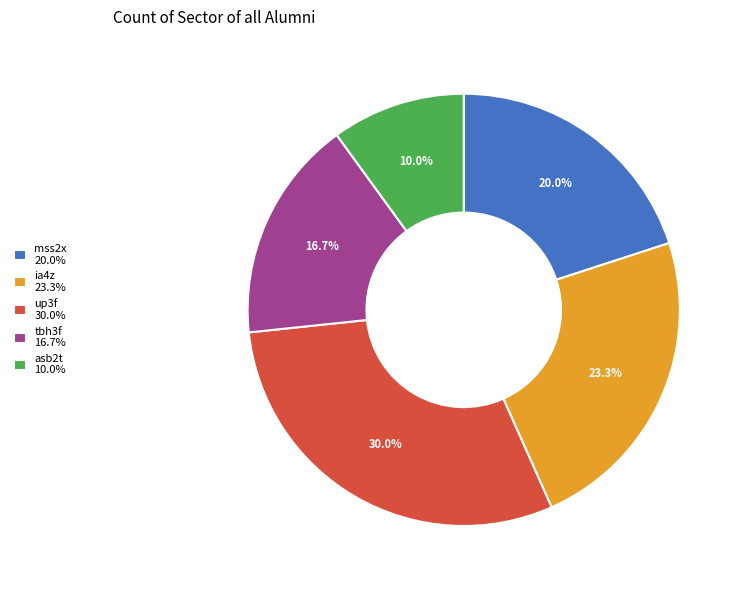

Which slice is the largest?

up3f